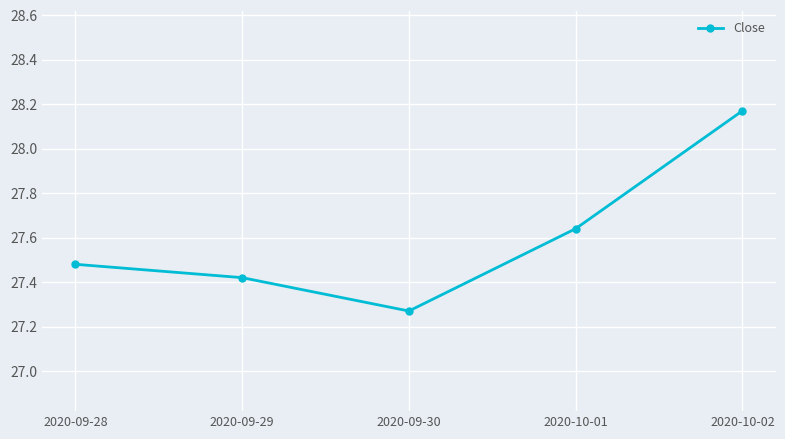

Between 2020-09-28 and 2020-10-02, which is larger?

2020-10-02